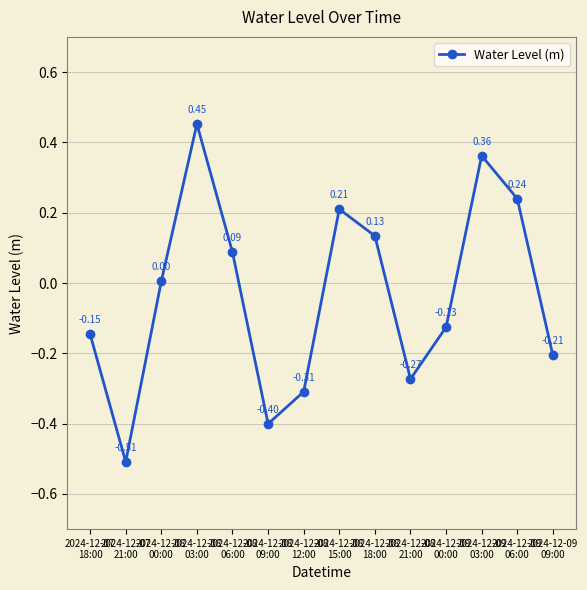

True or false: the data has more than 1 interior local peaks.

True